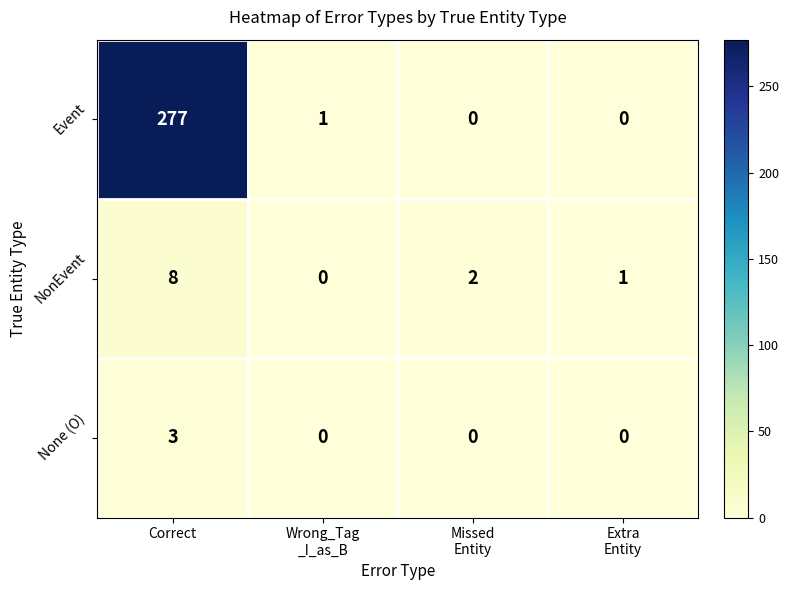

Which series has the largest total across all categories?

Event